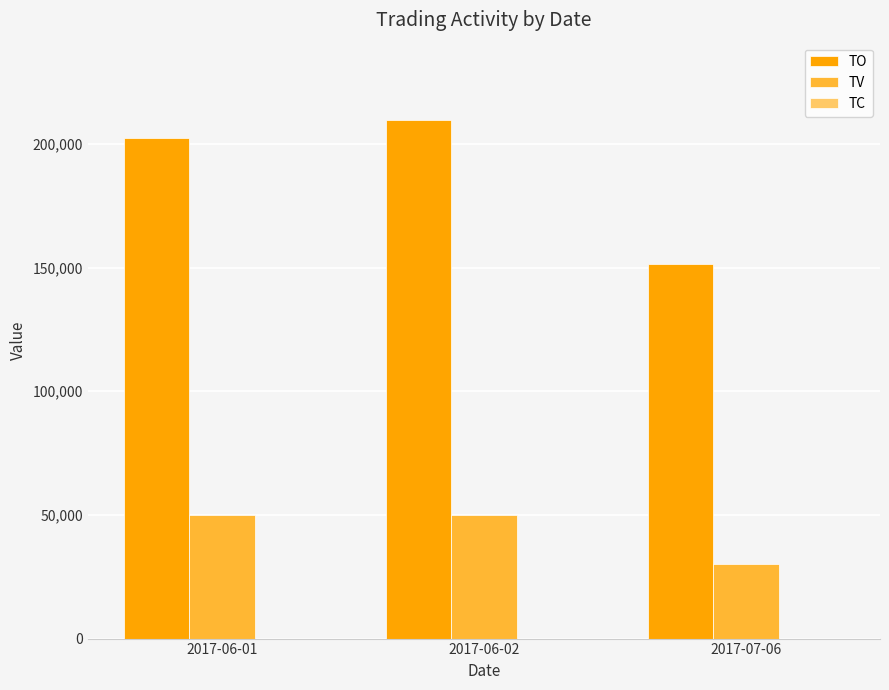

Is the value of TV at 2017-06-01 greater than the value of TO at 2017-06-02?

No